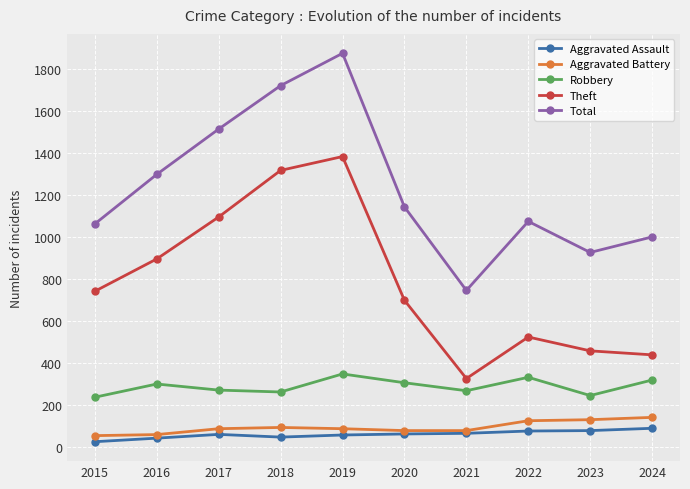

Which series has the widest spread of values?

Total